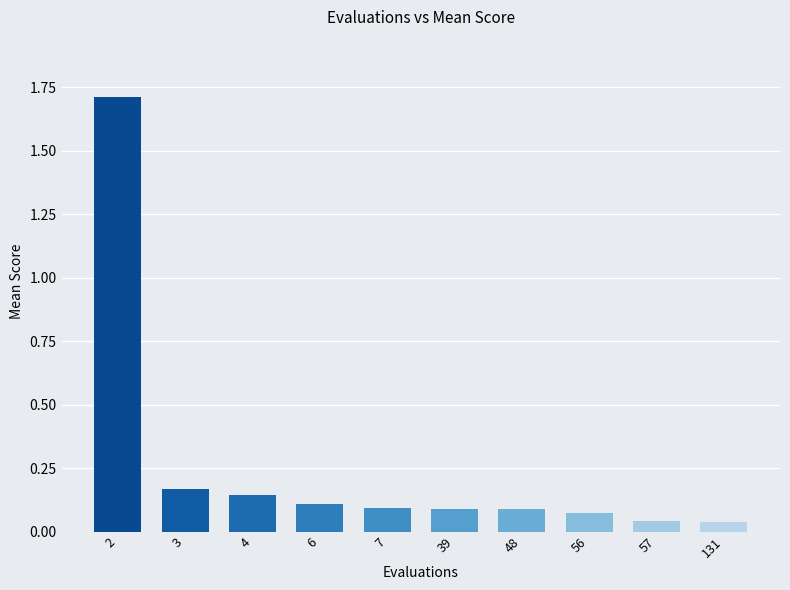

The chart shows a value of 0.1 at 3. True or false?

False